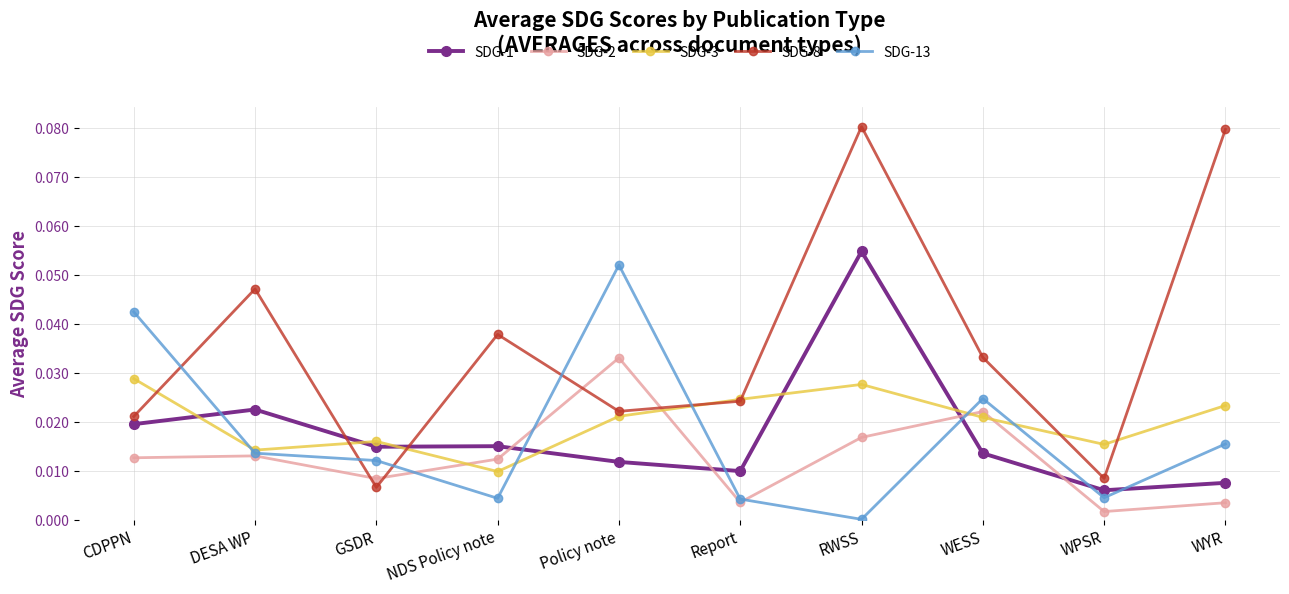

True or false: SDG-1 has a value of 0.0 at Policy note.

True